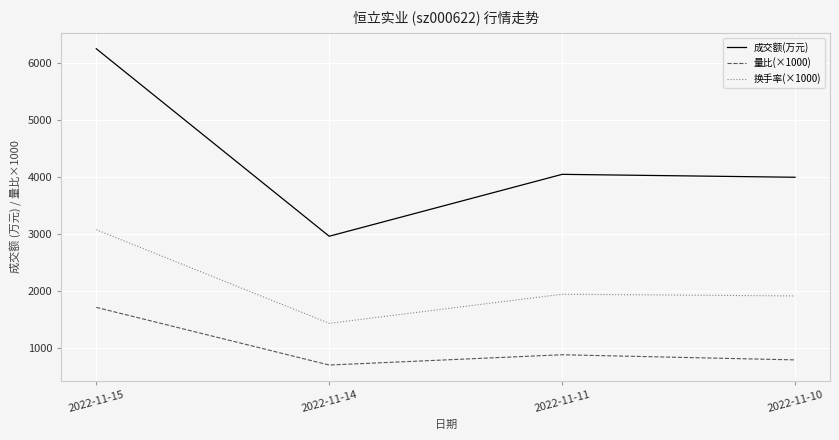

Which series has the widest spread of values?

成交额(万元)